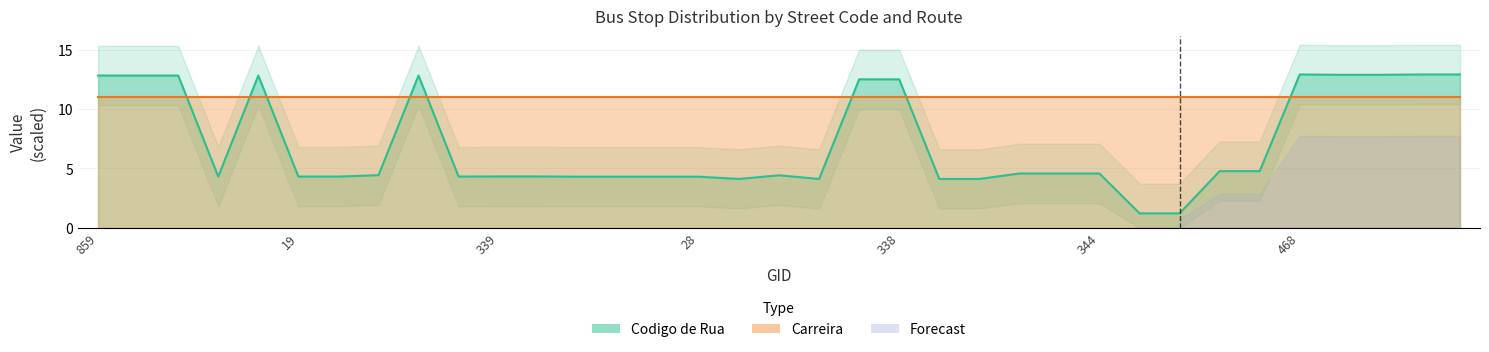

How many data points are less than 4?

2